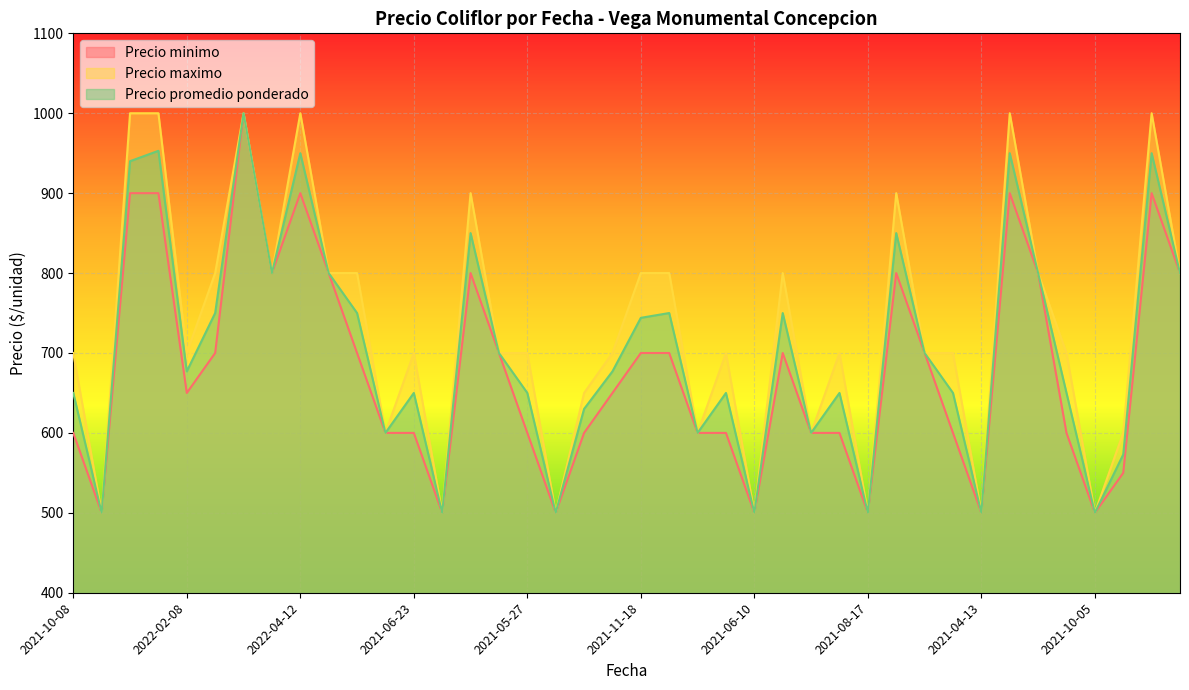

What is the minimum value shown in the chart?

500